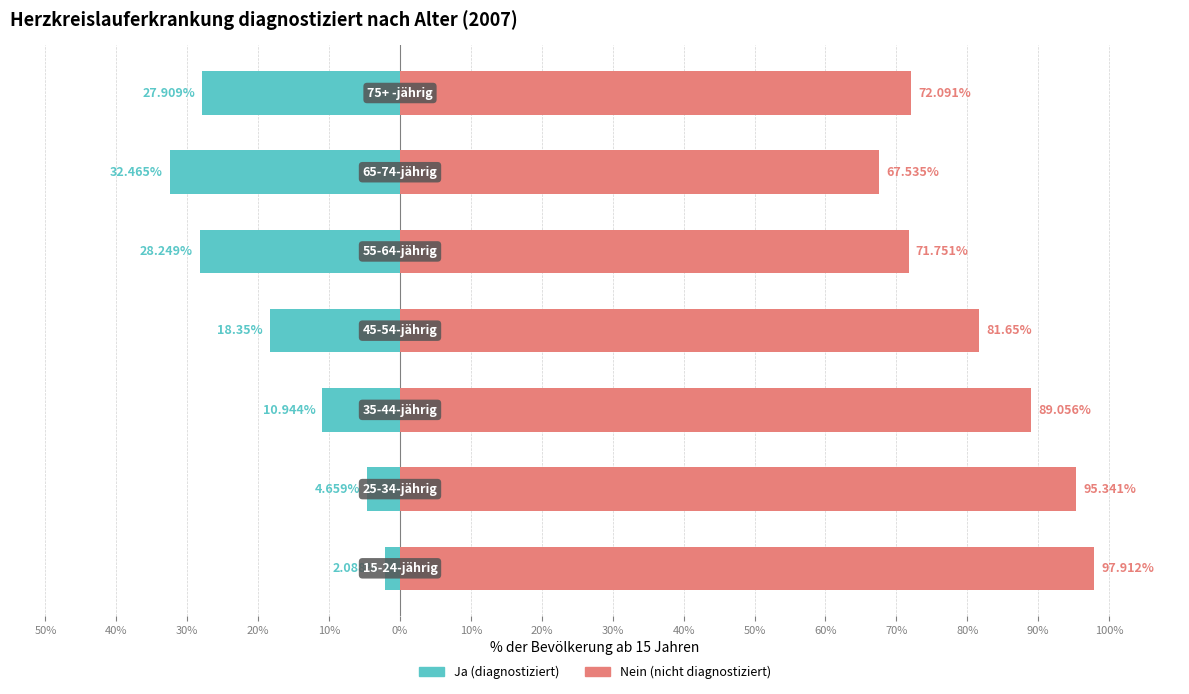

Reading right to left, extract all data points from this chart.

Ja (diagnostiziert): 10%=-27.9	0%=-32.5	10%=-28.2	20%=-18.4	30%=-10.9	40%=-4.7	50%=-2.1
Nein (nicht diagnostiziert): 10%=72.1	0%=67.5	10%=71.8	20%=81.7	30%=89.1	40%=95.3	50%=97.9